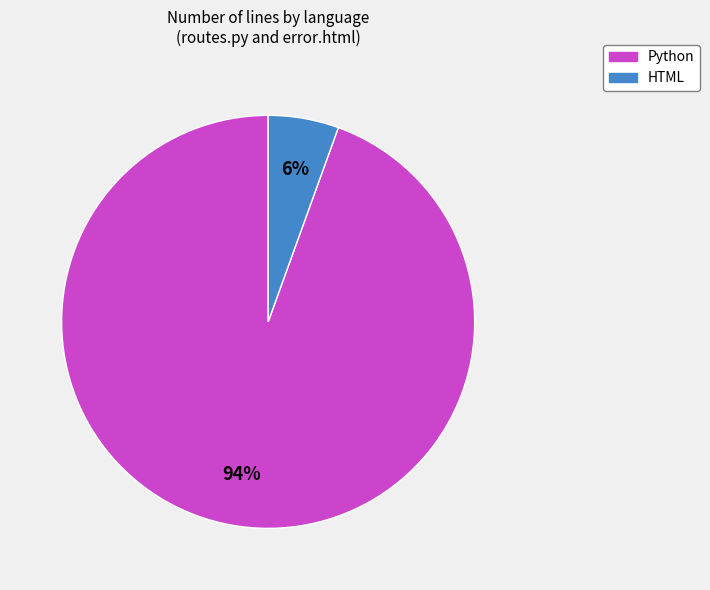

The HTML slice represents 6% of the pie. True or false?

True